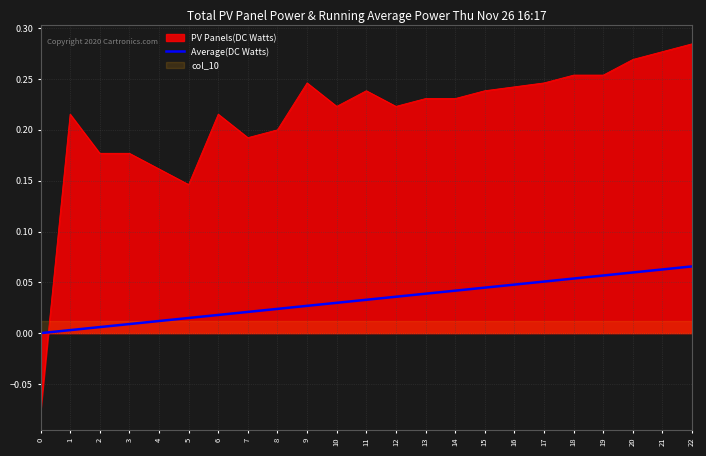

True or false: PV Panels(DC Watts) and Average(DC Watts) intersect in this chart.

True